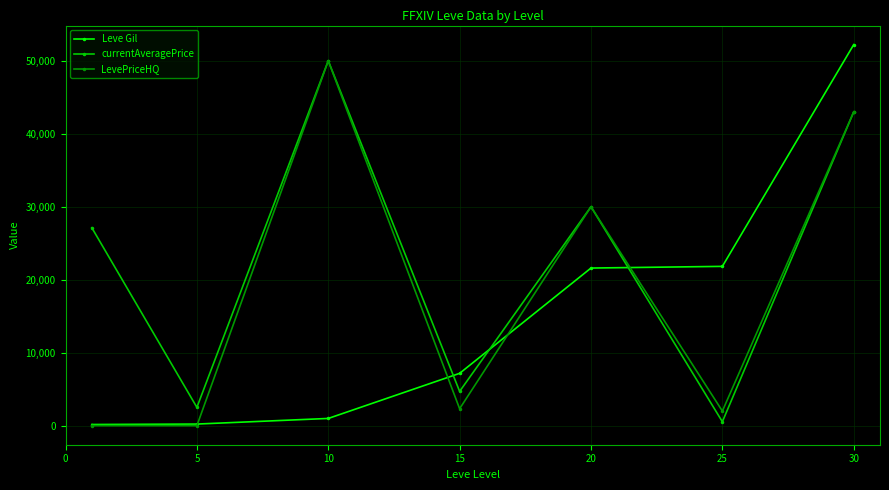

What is the average value of the currentAveragePrice series?

22553